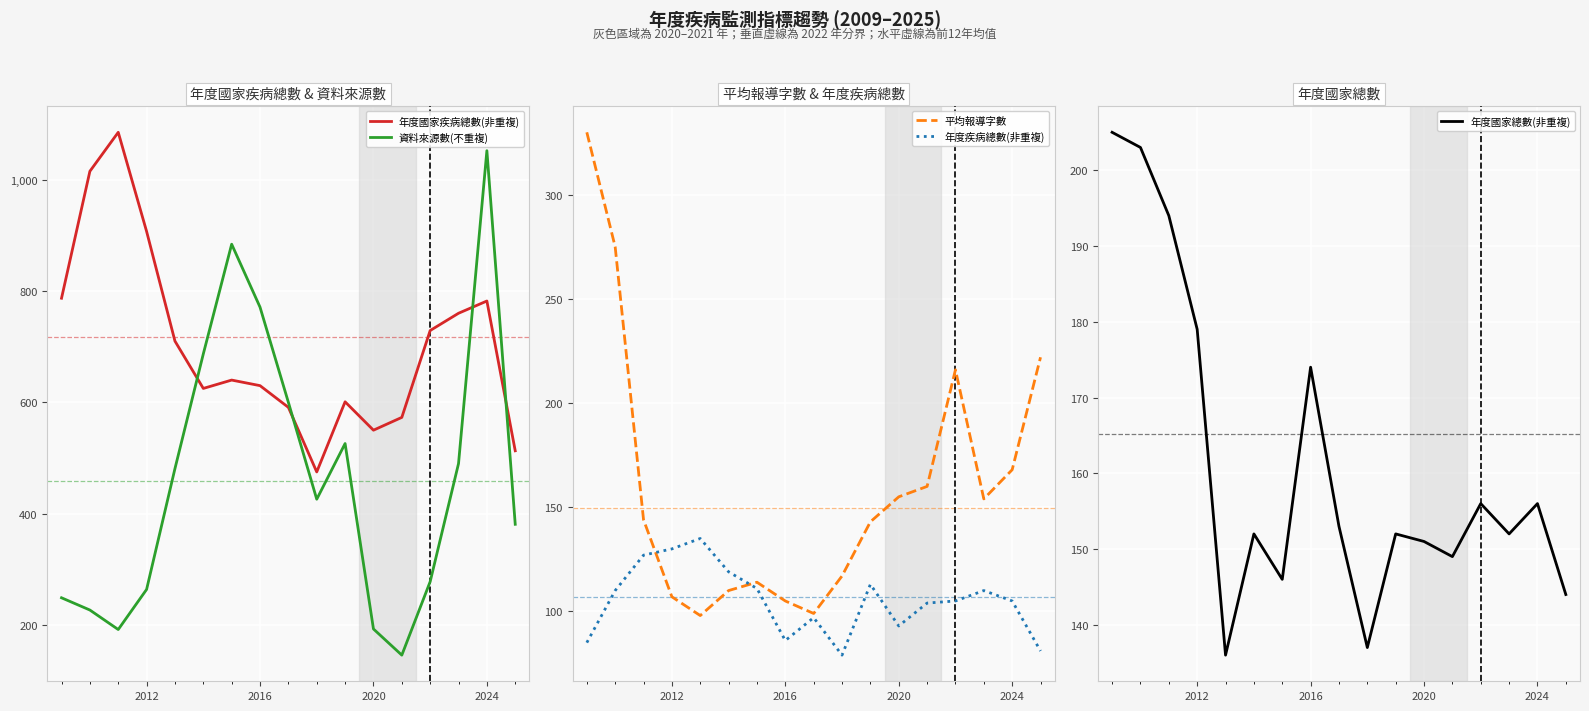

Where is 年度國家總數(非重複) nearest to the value 170?

2016